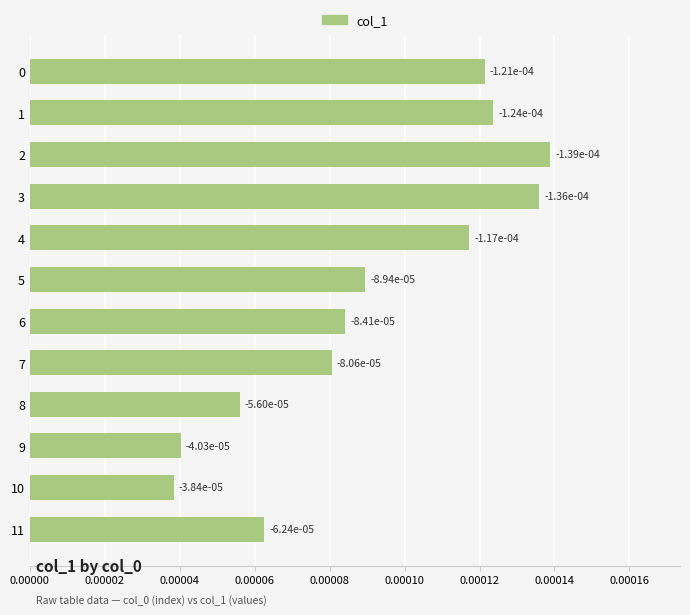

Which category has the lowest value across all series?

10